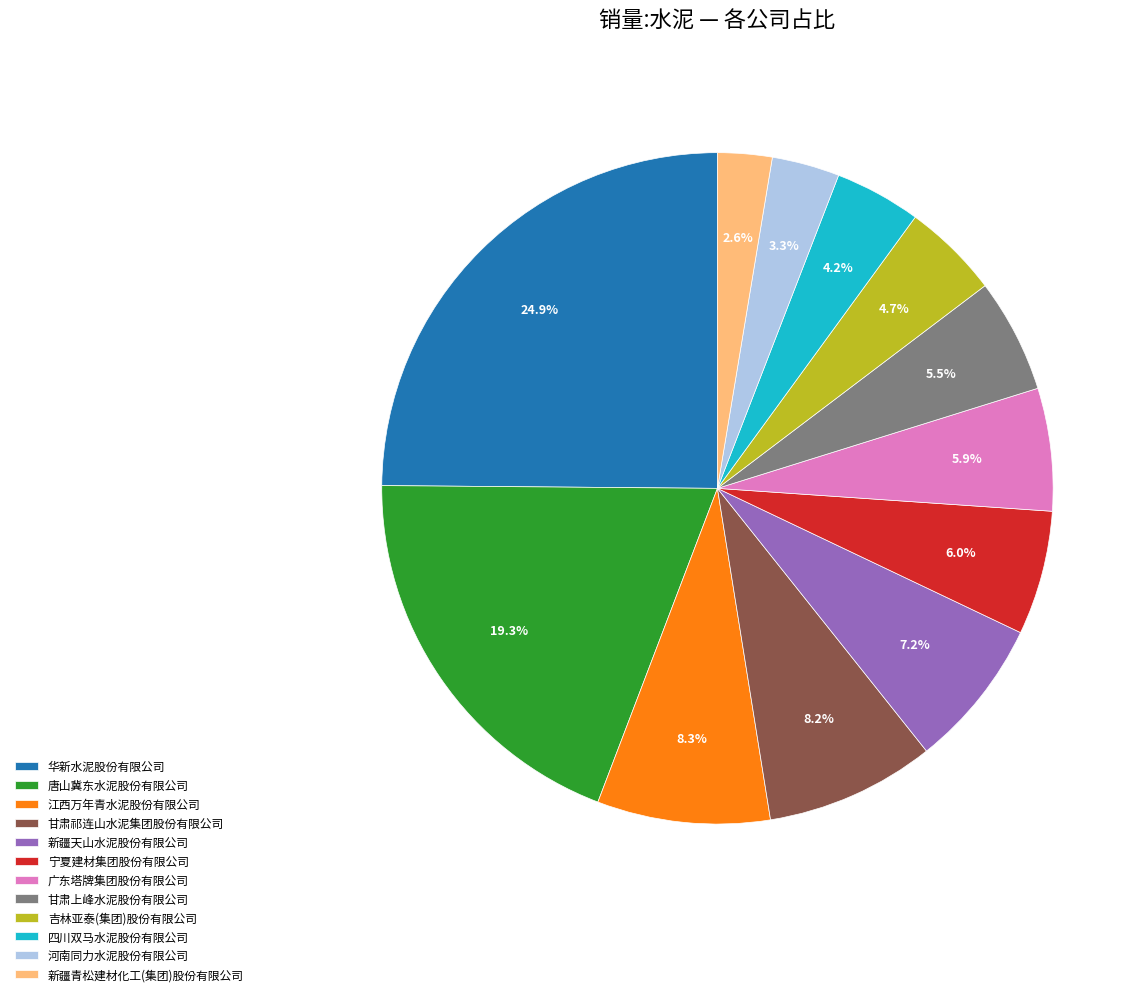

Count the number of slices in the pie.

12